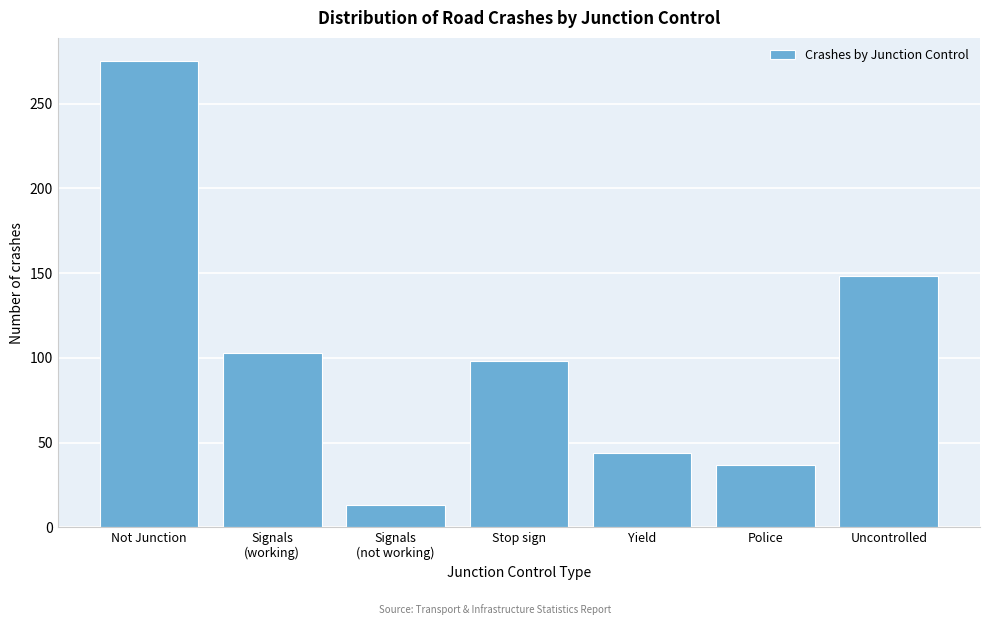

Reading left to right, extract all data points from this chart.

275	103	13	98	44	37	148